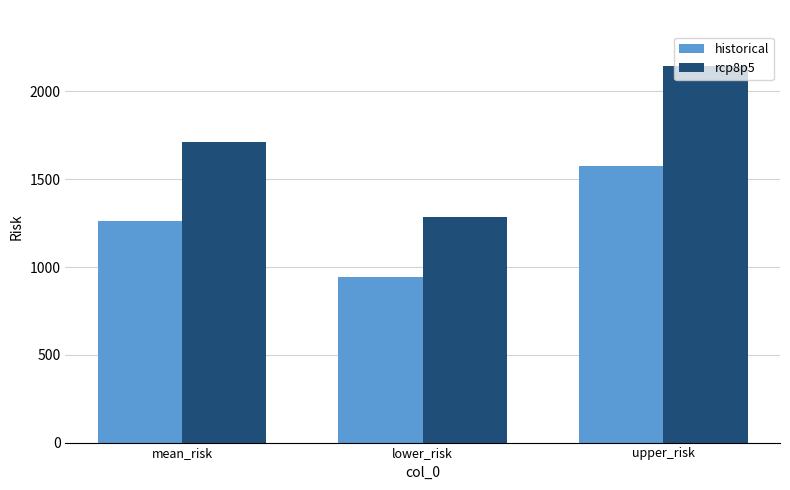

Where does the rcp8p5 series first go above 1713?

mean_risk